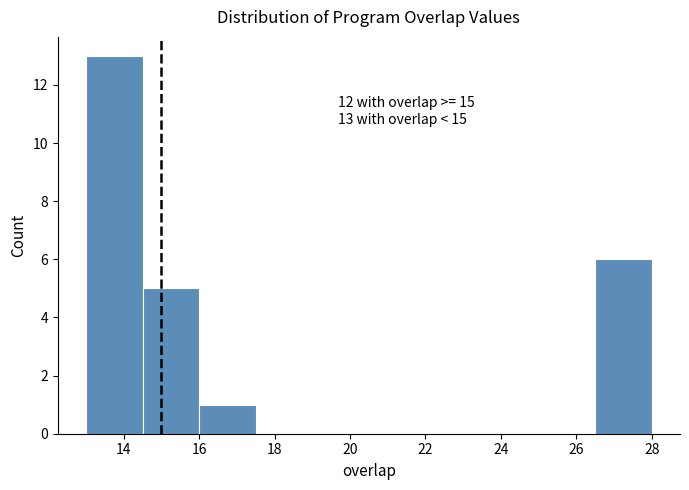

Which range on the x-axis has the tallest bar?

13.0 to 14.5